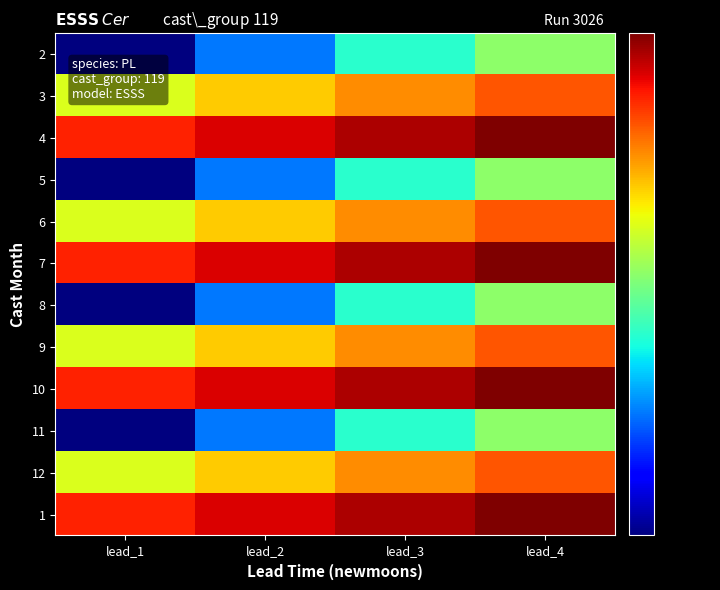

At how many categories does at least one series exceed 3?

4